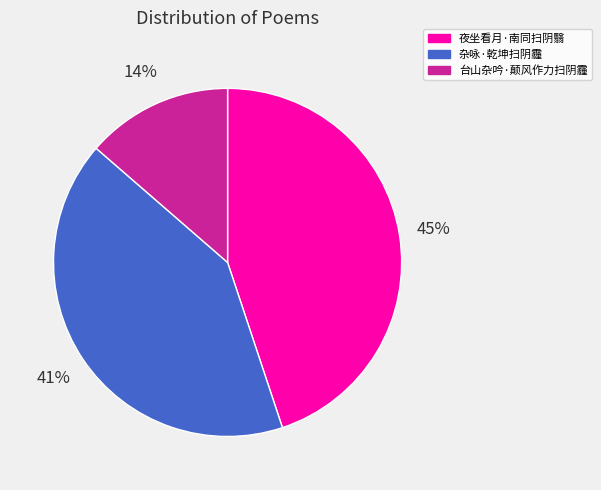

Rank the categories by value from highest to lowest.

夜坐看月·南同扫阴翳, 杂咏·乾坤扫阴霾, 台山杂吟·颠风作力扫阴霾